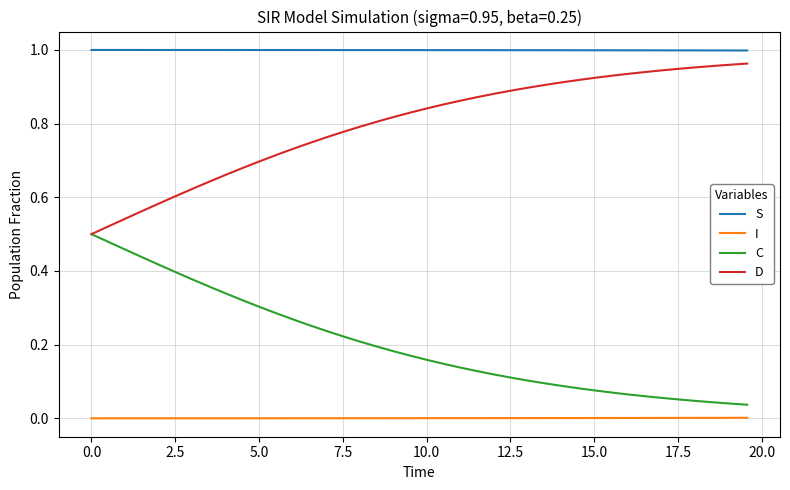

True or false: D and I intersect in this chart.

False